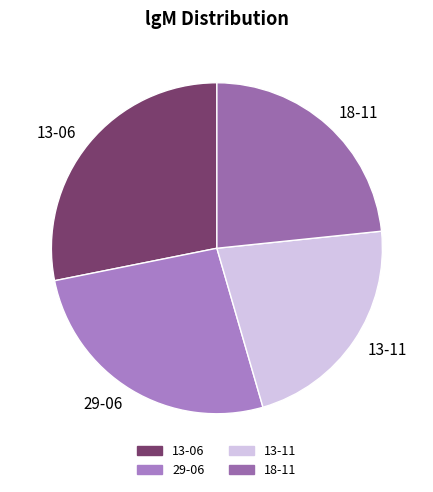

True or false: 13-11 accounts for 22% of the total.

True